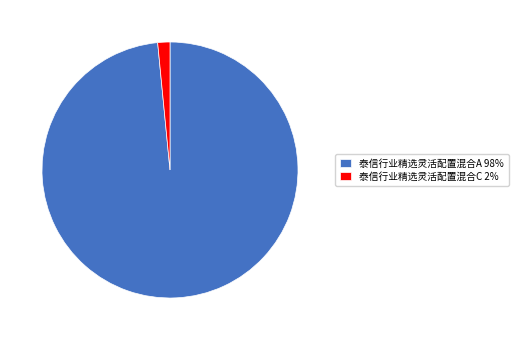

Which has a higher value, 泰信行业精选灵活配置混合A or 泰信行业精选灵活配置混合C?

泰信行业精选灵活配置混合A